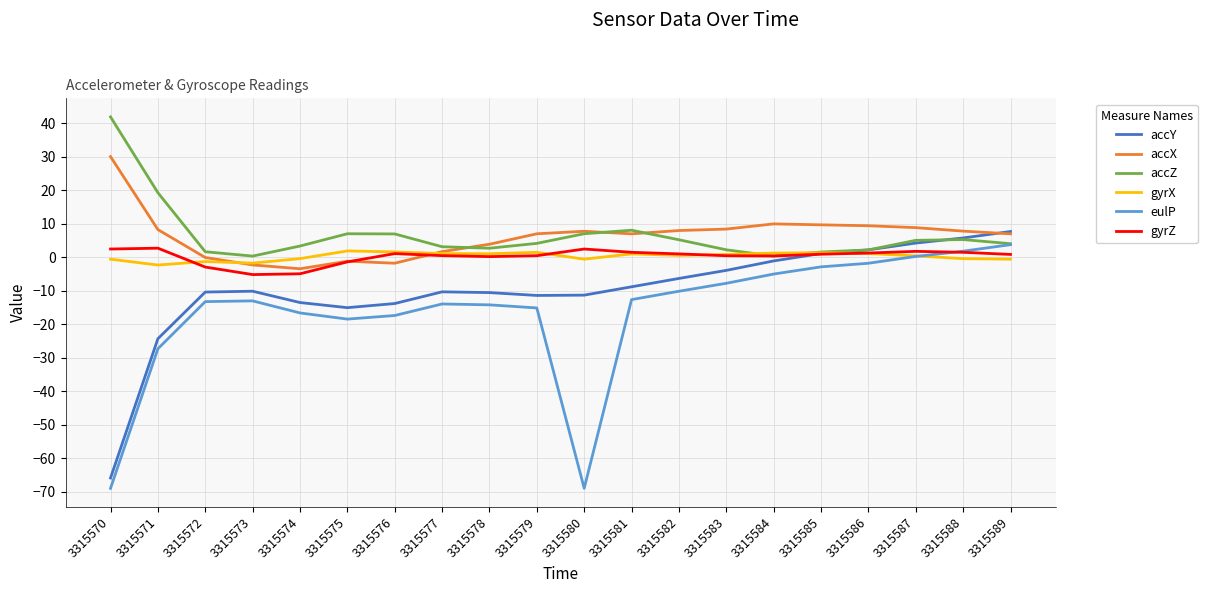

At which label does accX reach its peak?

3315570